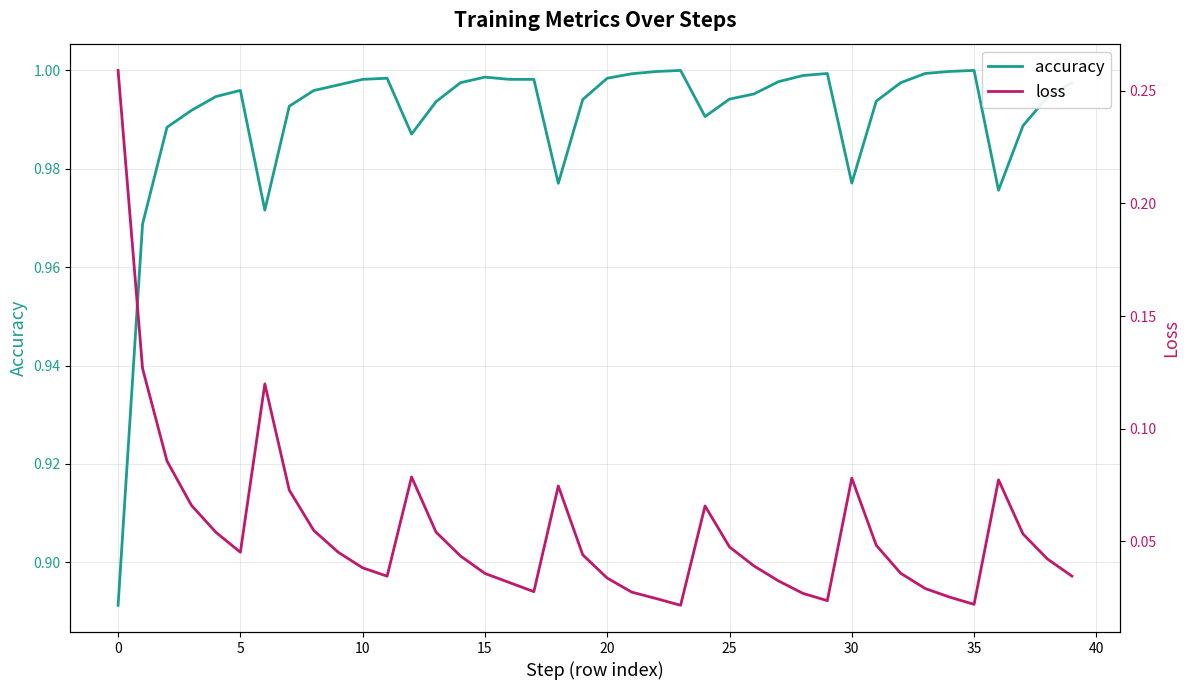

What is the difference between the maximum and minimum values in the accuracy series?

0.1